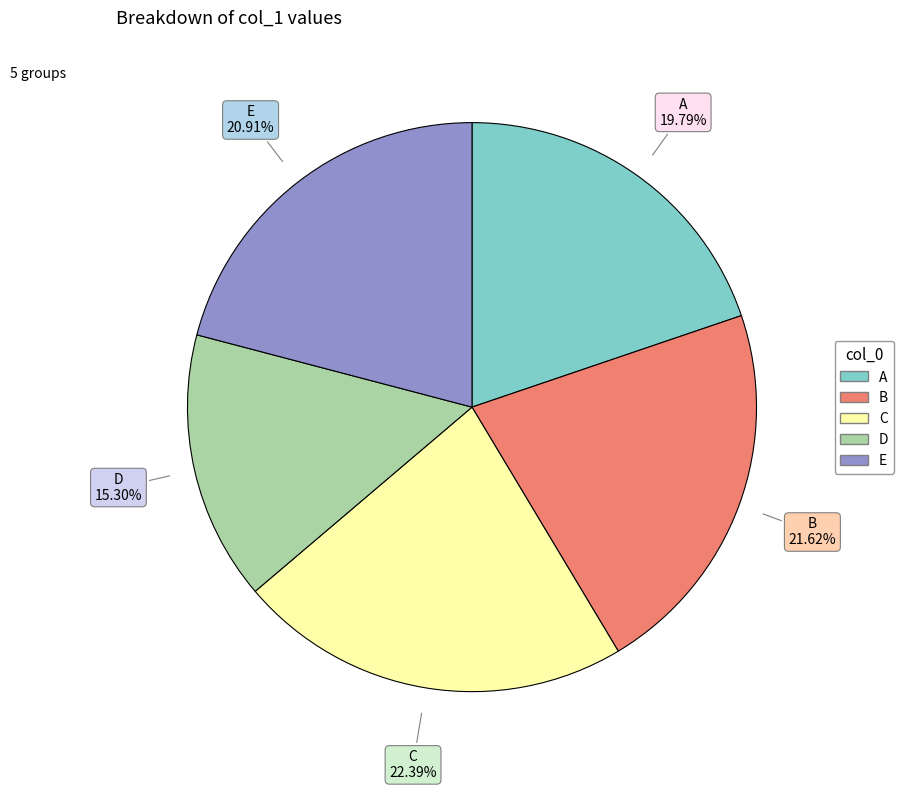

What is the largest slice in the pie chart?

C